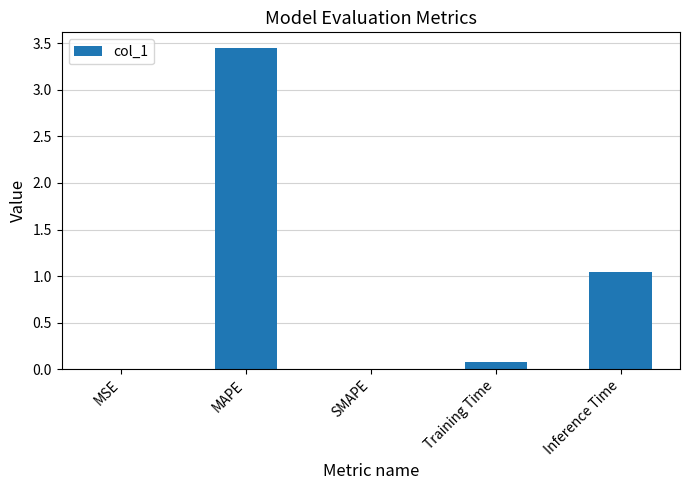

What is the sum of the values at MSE and Training Time?

0.1